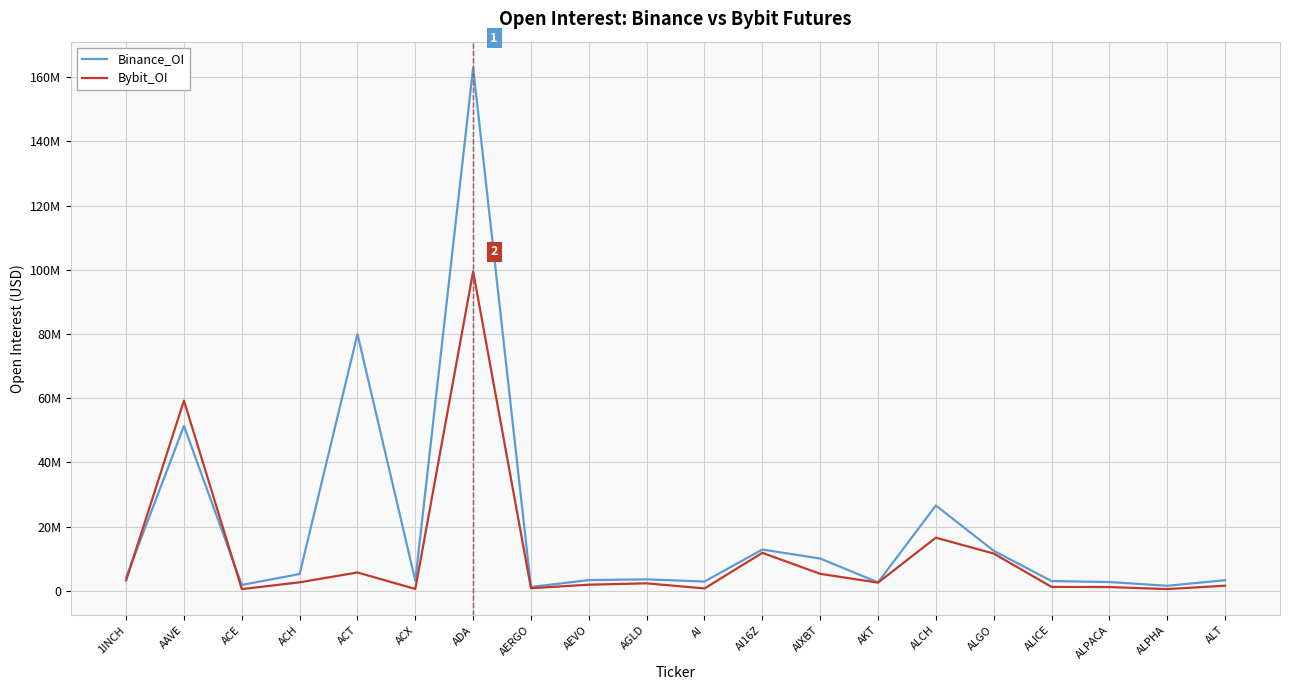

What are all the series names shown in the legend?

Binance_OI, Bybit_OI